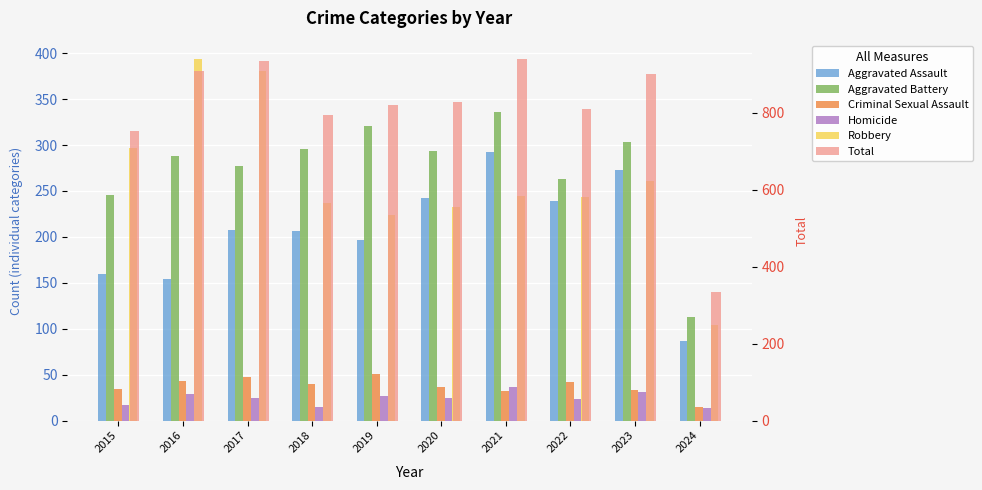

Between 2015 and 2021, which is larger?

2021